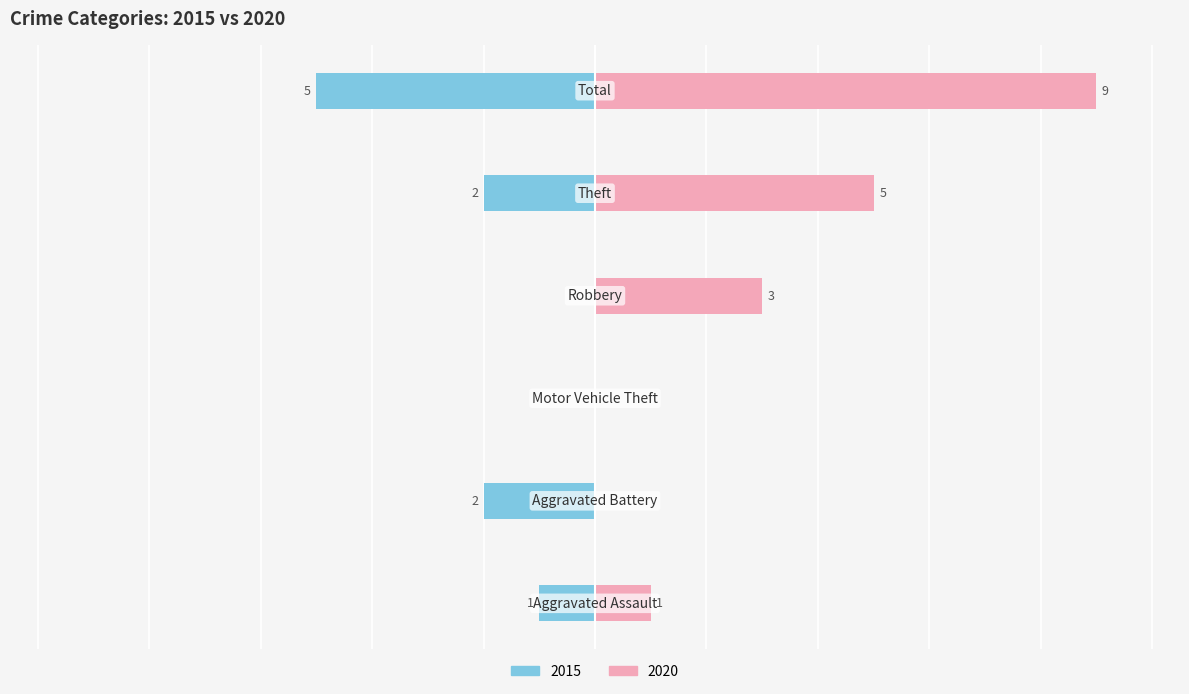

At which label is 2015 closest to -2?

Aggravated Battery